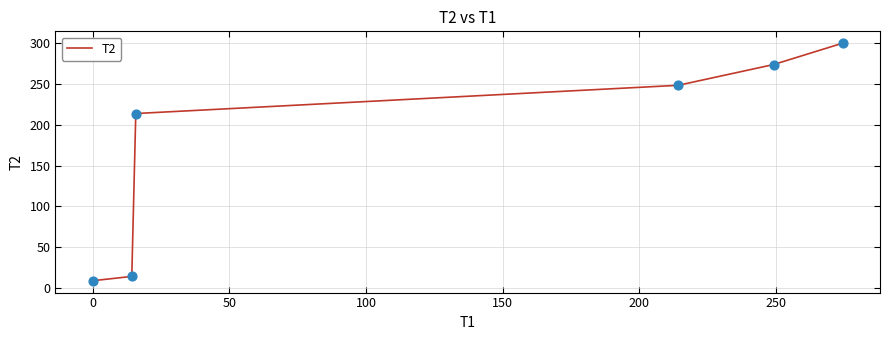

What is the minimum value shown in the chart?

9.1